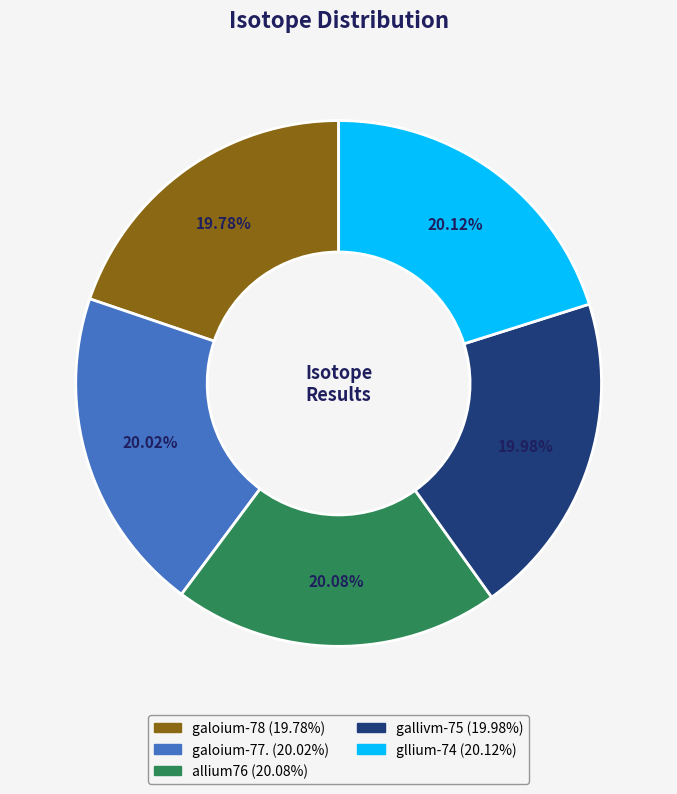

The galoium-78 slice represents 20% of the pie. True or false?

True